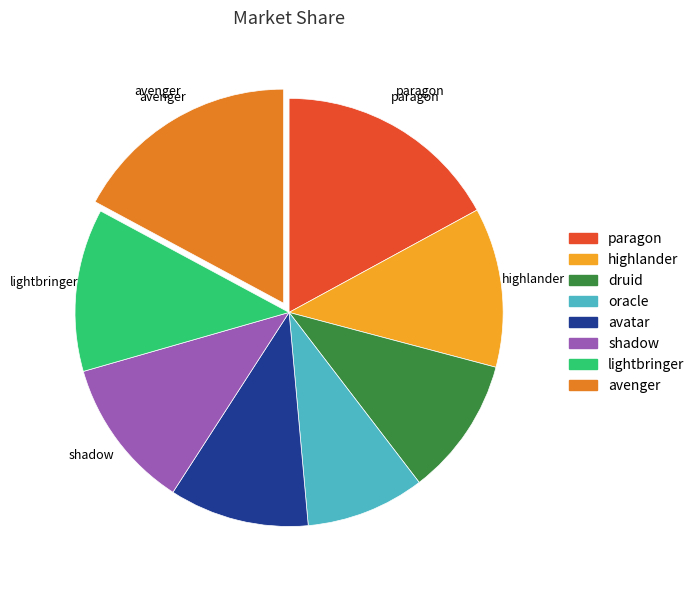

Between shadow and highlander, which is larger?

highlander